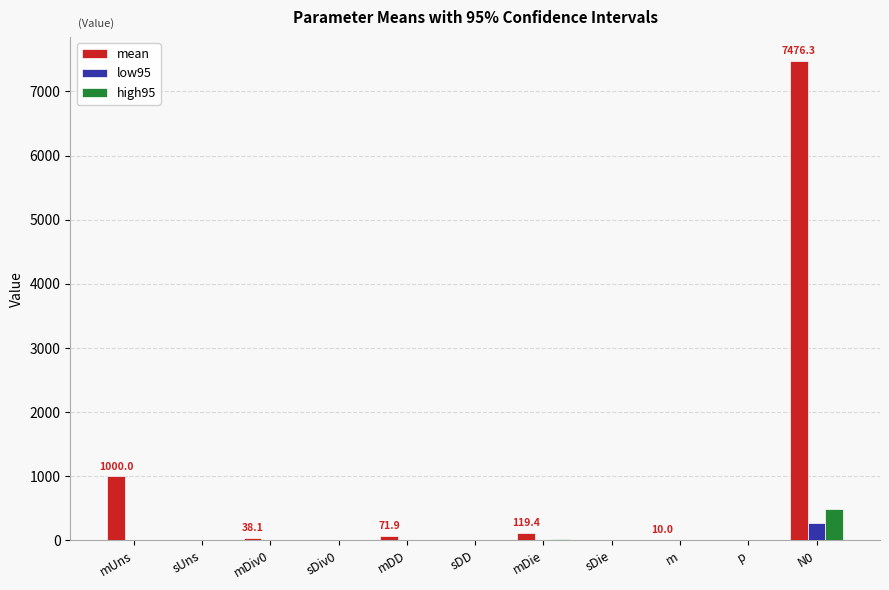

How many groups of bars are there?

11